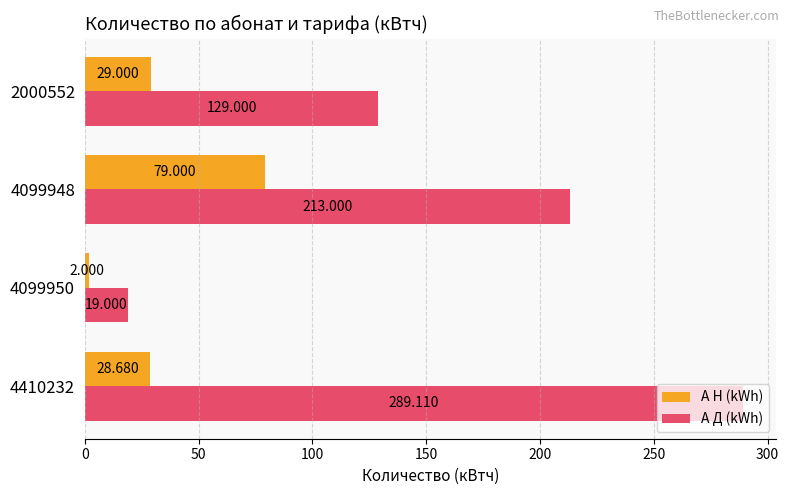

What are all the series names shown in the legend?

А Н (kWh), А Д (kWh)